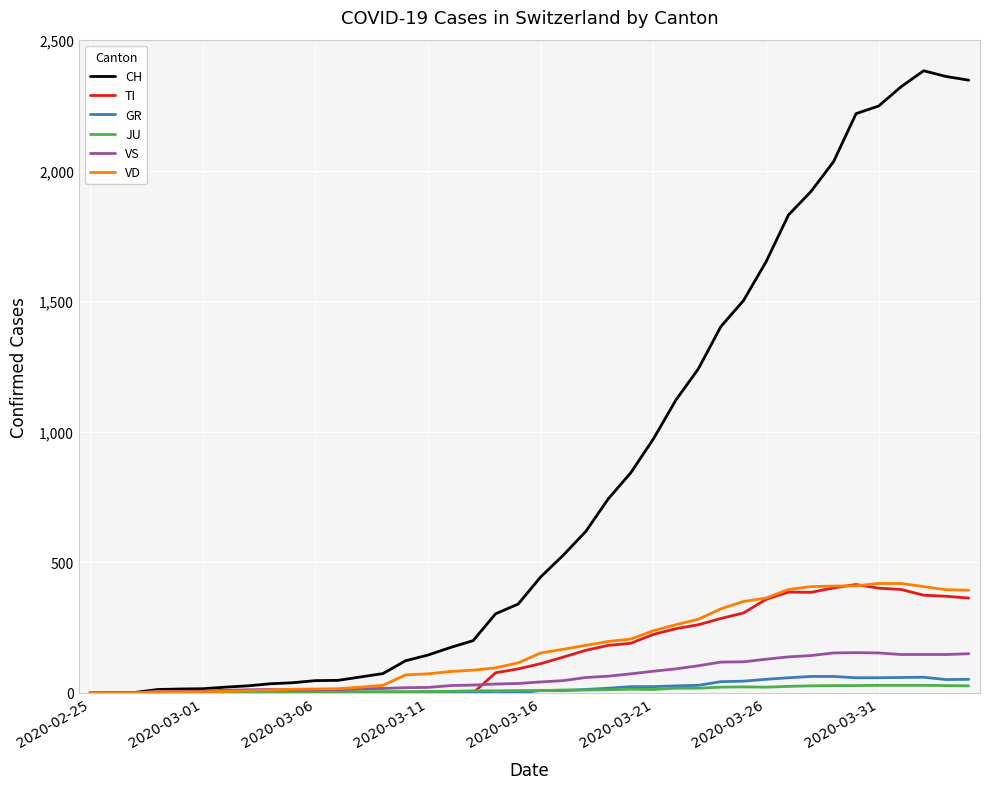

How many values in the CH series are below 444?

20